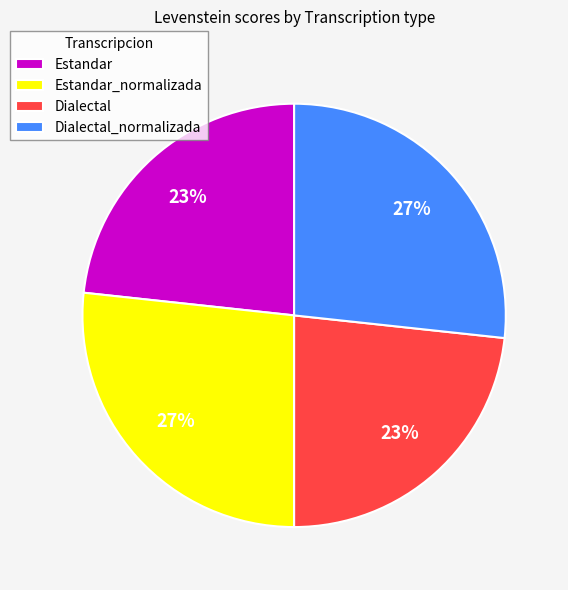

To the nearest percent, what is the average slice percentage?

25%